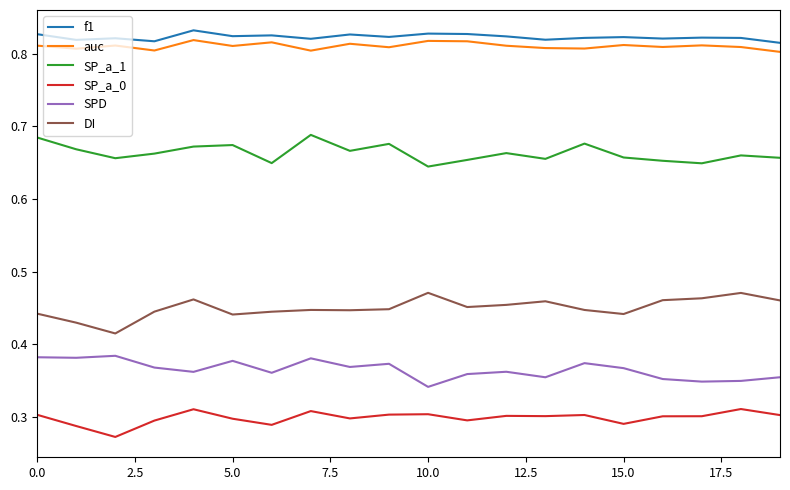

True or false: SPD and f1 intersect in this chart.

False